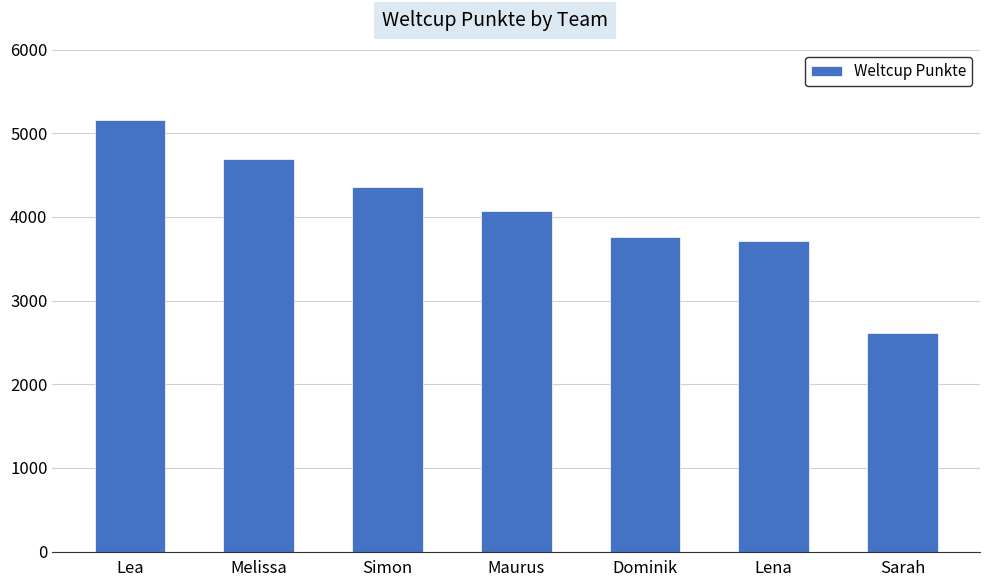

Reading left to right, list all the values displayed in this chart.

5163	4690	4360	4067	3754	3712	2612